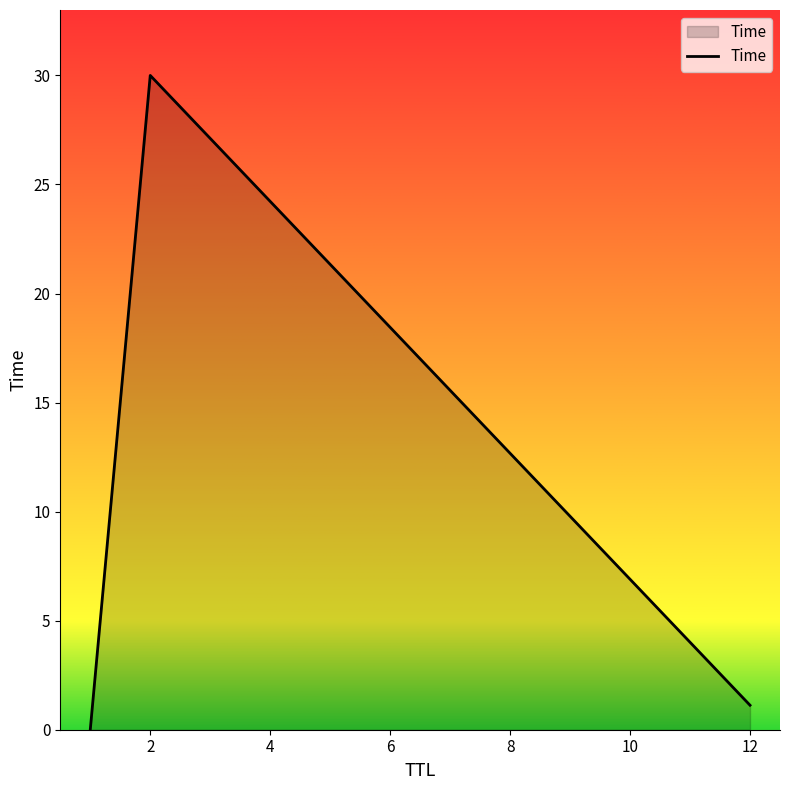

What is the greatest value displayed?

30.0